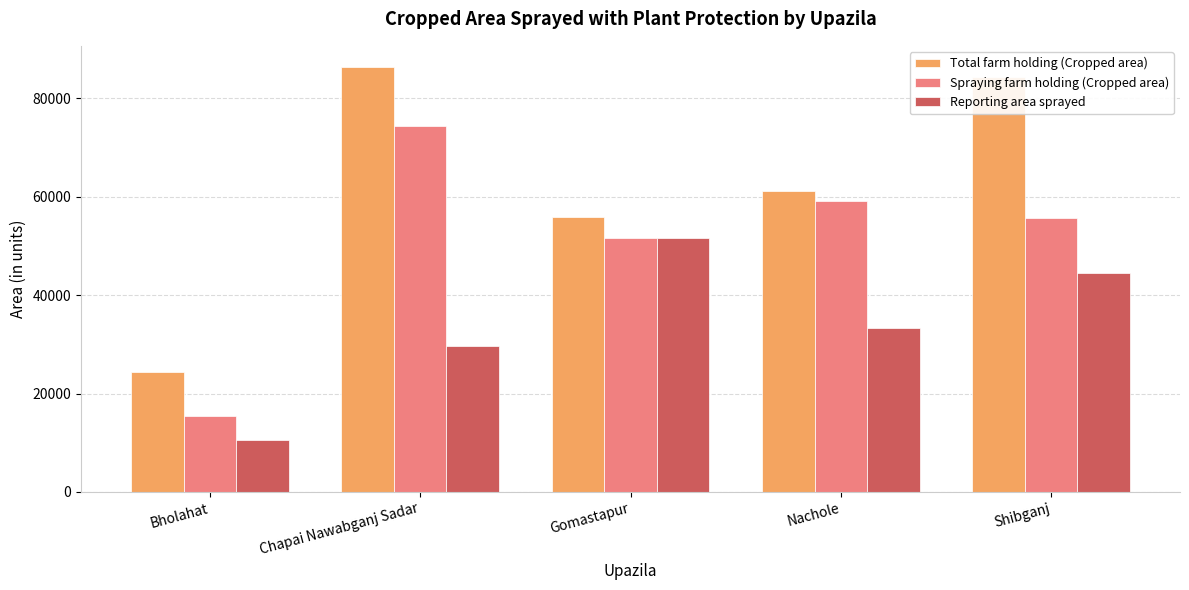

What is the difference between the Reporting area sprayed values at Chapai Nawabganj Sadar and Gomastapur?

21917